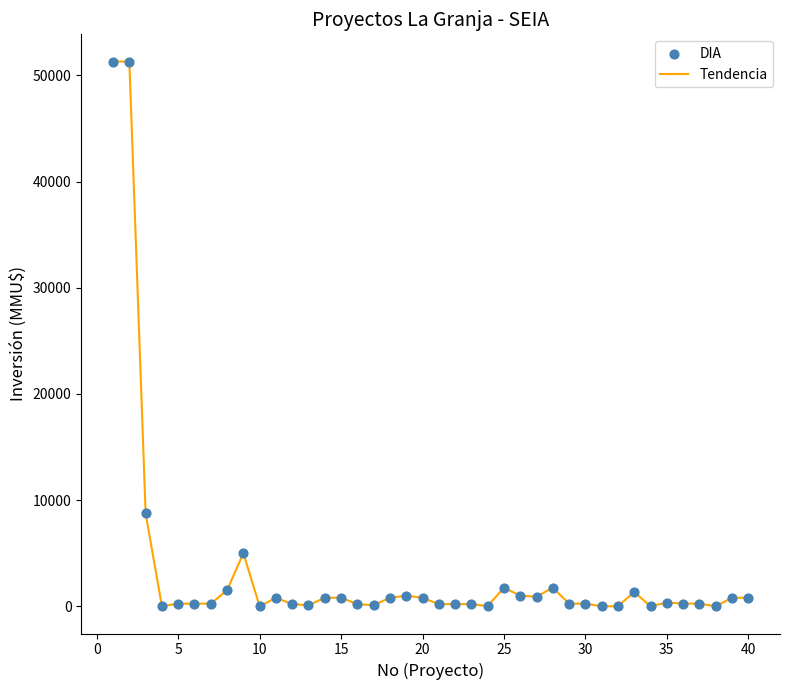

What is the difference between the maximum and minimum values?

51295